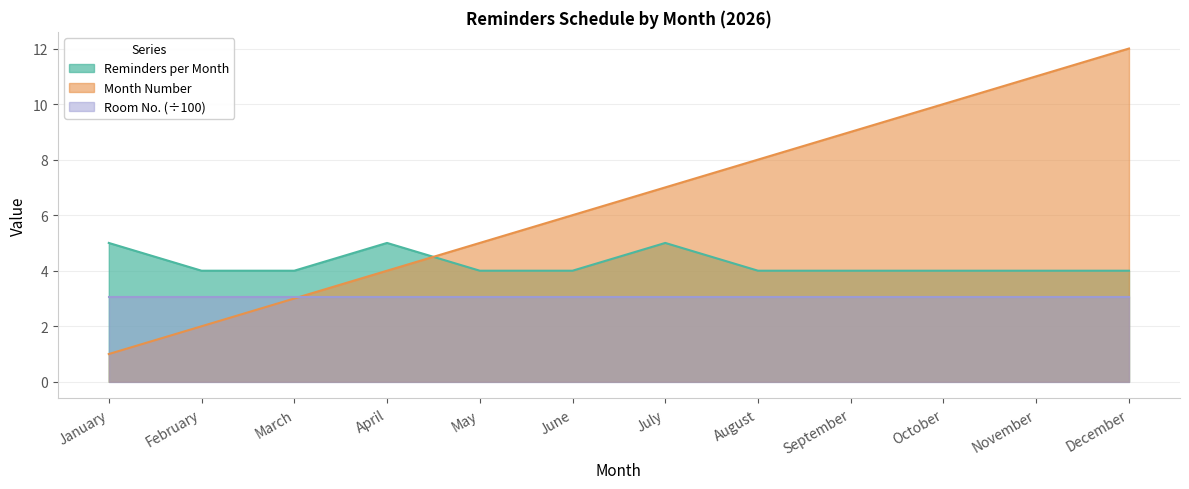

At how many categories does at least one series exceed 2?

12